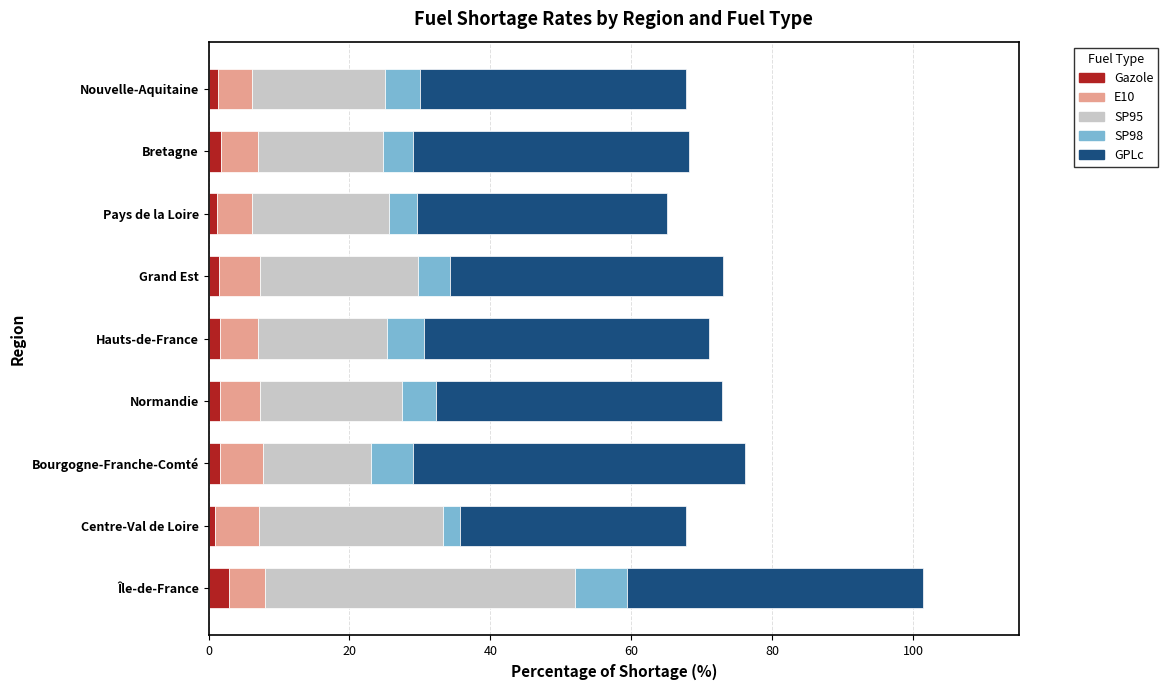

What is the maximum value for Gazole?

2.9